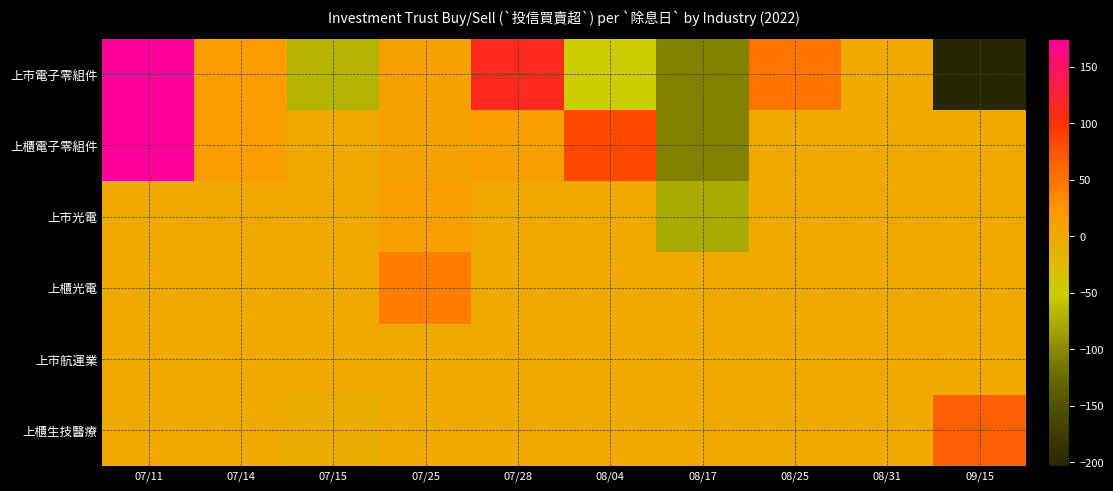

Reading left to right, extract all data points from this chart.

上市電子零組件: 07/11=175	07/14=19	07/15=-70	07/25=11	07/28=112	08/04=-52	08/17=-106	08/25=52	08/31=0	09/15=-203
上櫃電子零組件: 07/11=175	07/14=19	07/15=0	07/25=11	07/28=15	08/04=82	08/17=-106	08/25=0	08/31=0	09/15=0
上市光電: 07/11=0	07/14=4	07/15=0	07/25=16	07/28=0	08/04=0	08/17=-77	08/25=0	08/31=0	09/15=0
上櫃光電: 07/11=0	07/14=0	07/15=0	07/25=45	07/28=0	08/04=0	08/17=0	08/25=0	08/31=0	09/15=0
上市航運業: 07/11=0	07/14=0	07/15=0	07/25=0	07/28=0	08/04=0	08/17=0	08/25=0	08/31=1	09/15=0
上櫃生技醫療: 07/11=0	07/14=0	07/15=-5	07/25=0	07/28=0	08/04=0	08/17=0	08/25=0	08/31=0	09/15=67